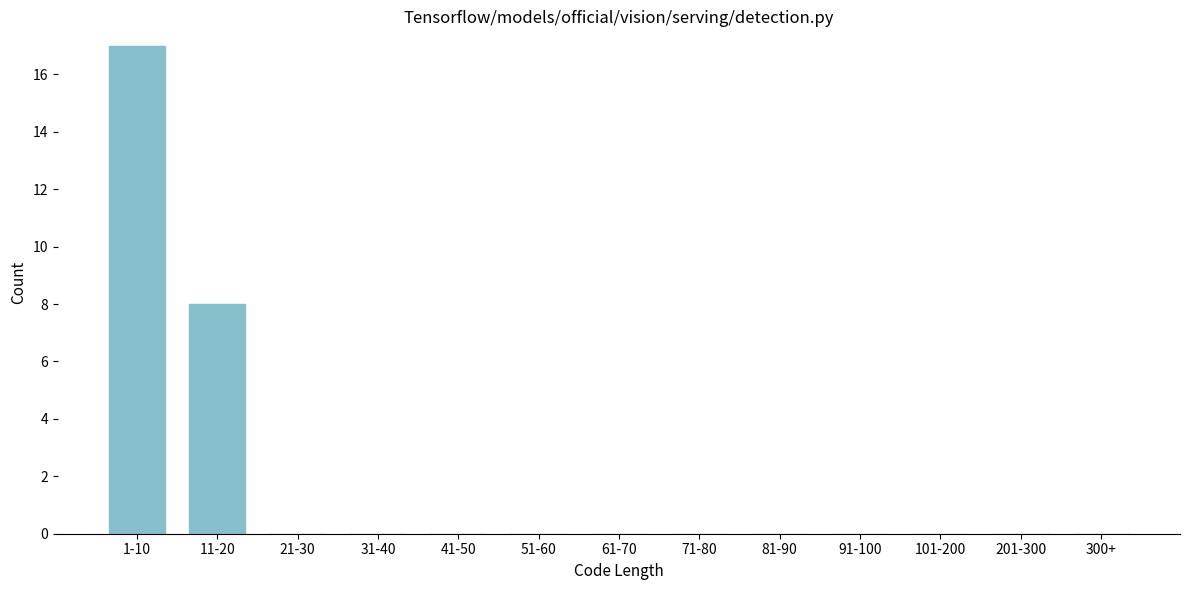

Reading right to left, list all the values displayed in this chart.

300+=0	201-300=0	101-200=0	91-100=0	81-90=0	71-80=0	61-70=0	51-60=0	41-50=0	31-40=0	21-30=0	11-20=8	1-10=17